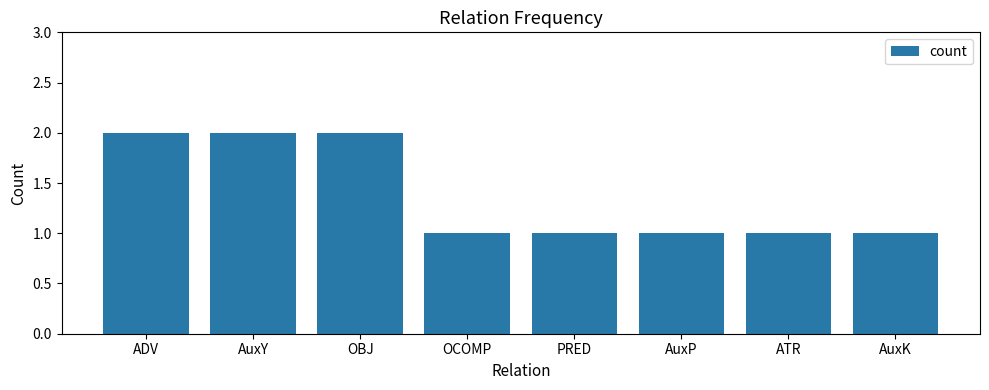

True or false: the data shows 1 at AuxK.

True